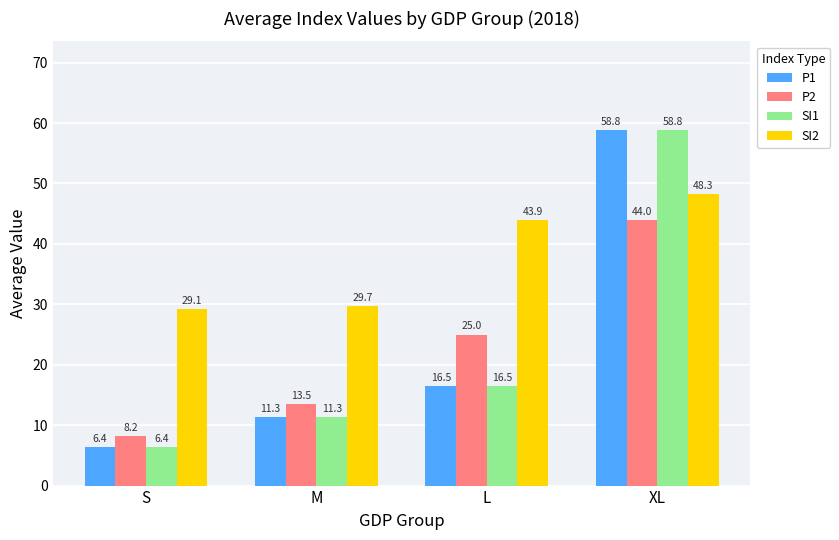

How many bars are there in total?

16